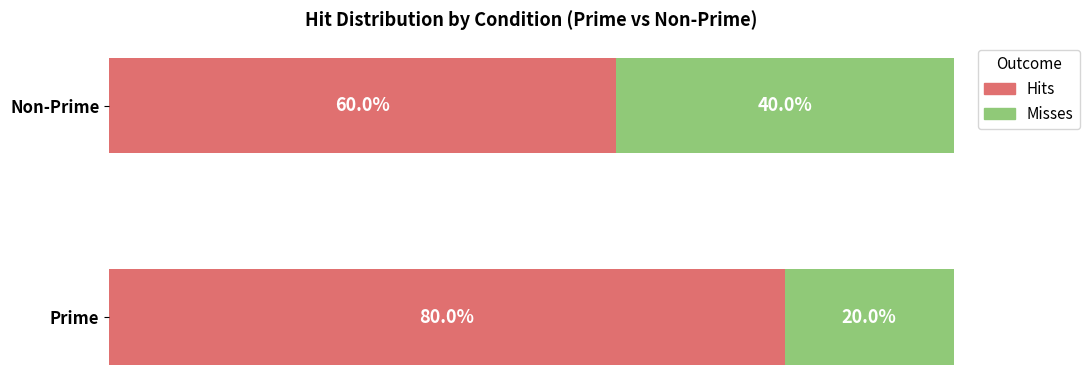

What are all the series names shown in the legend?

Hits, Misses